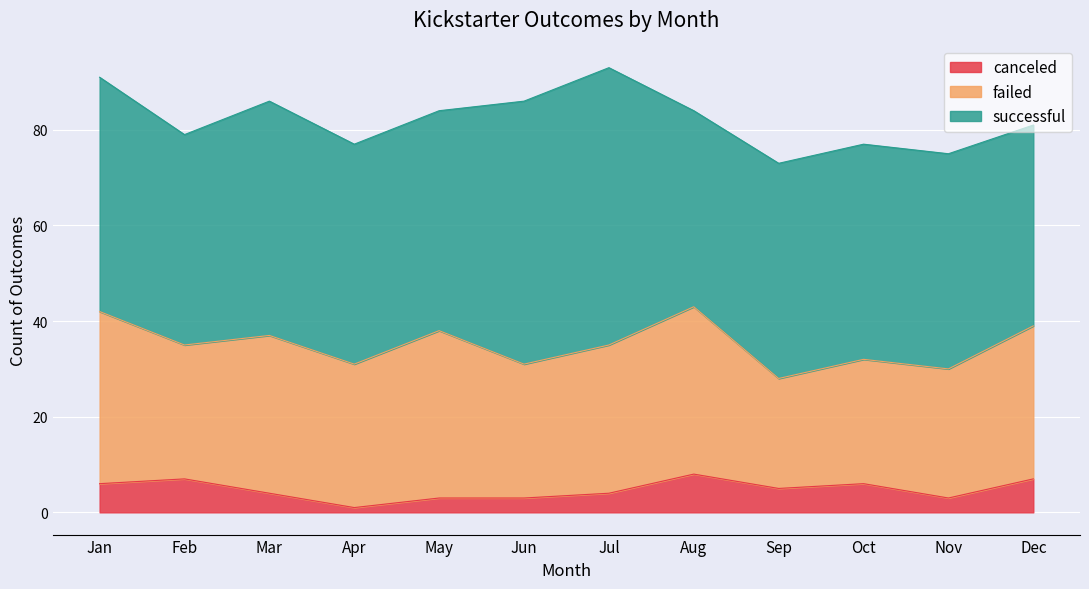

Does the chart display data point markers on the line(s)?

No